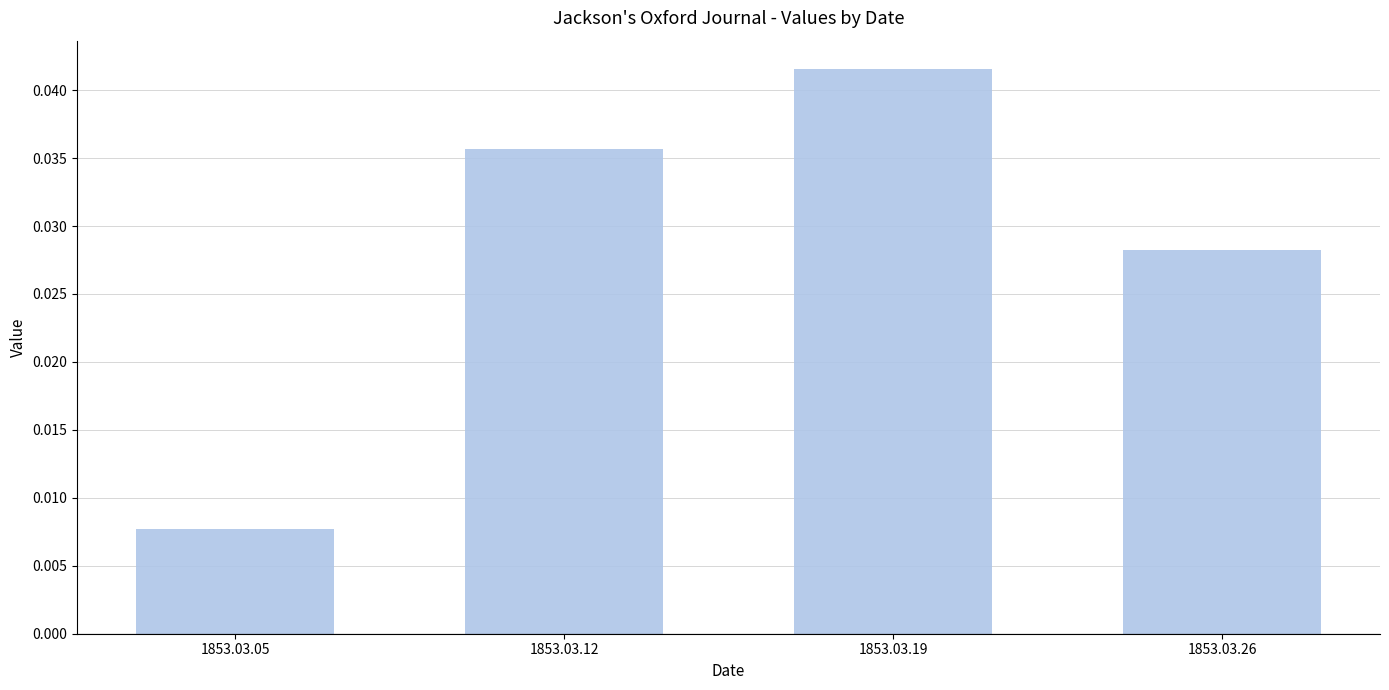

What is the sum of the values at 1853.03.12 and 1853.03.19?

0.1